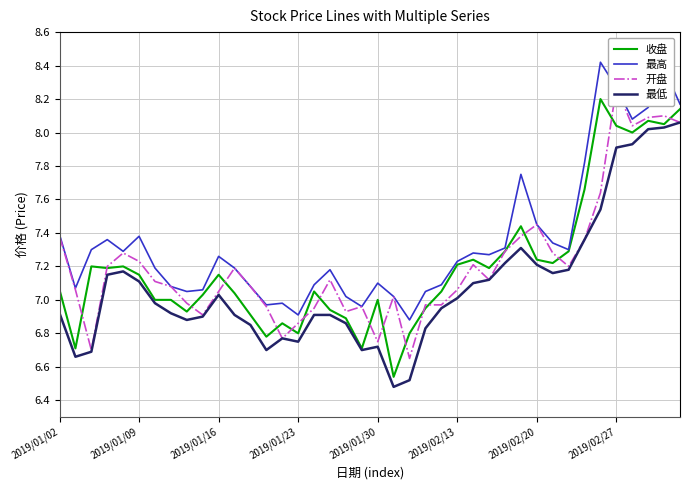

At which label does 开盘 first exceed 7?

2019/01/02